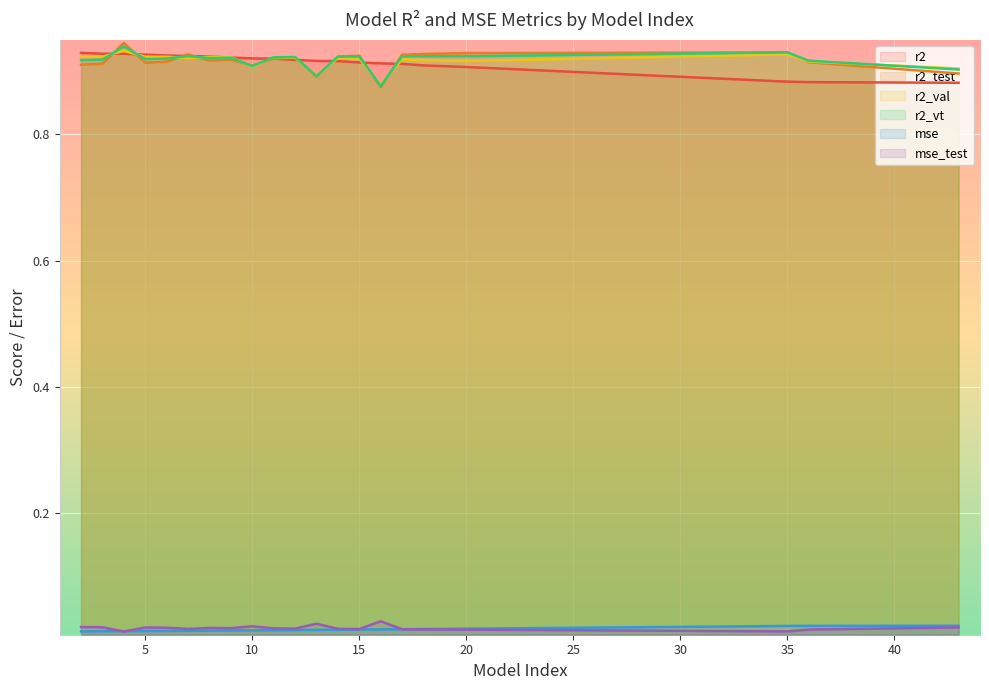

How many lines are shown in the chart?

6